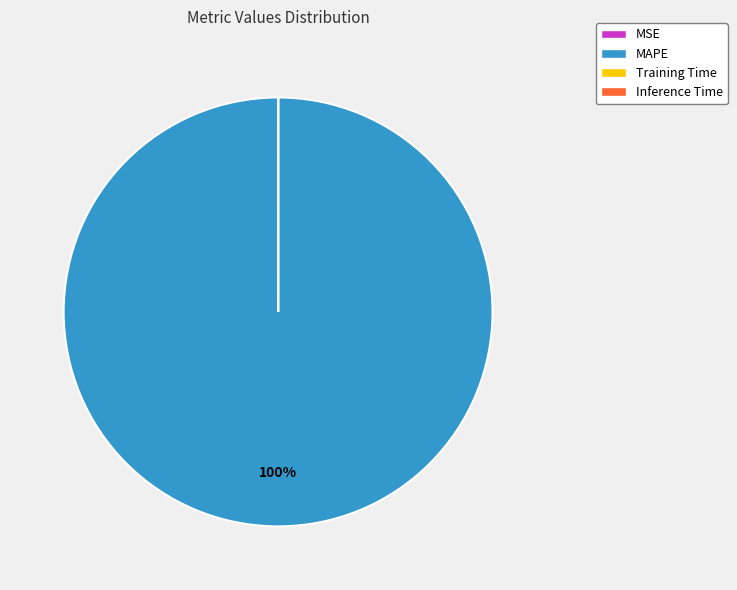

To the nearest percent, what is the difference between the largest and smallest slice percentages?

100%